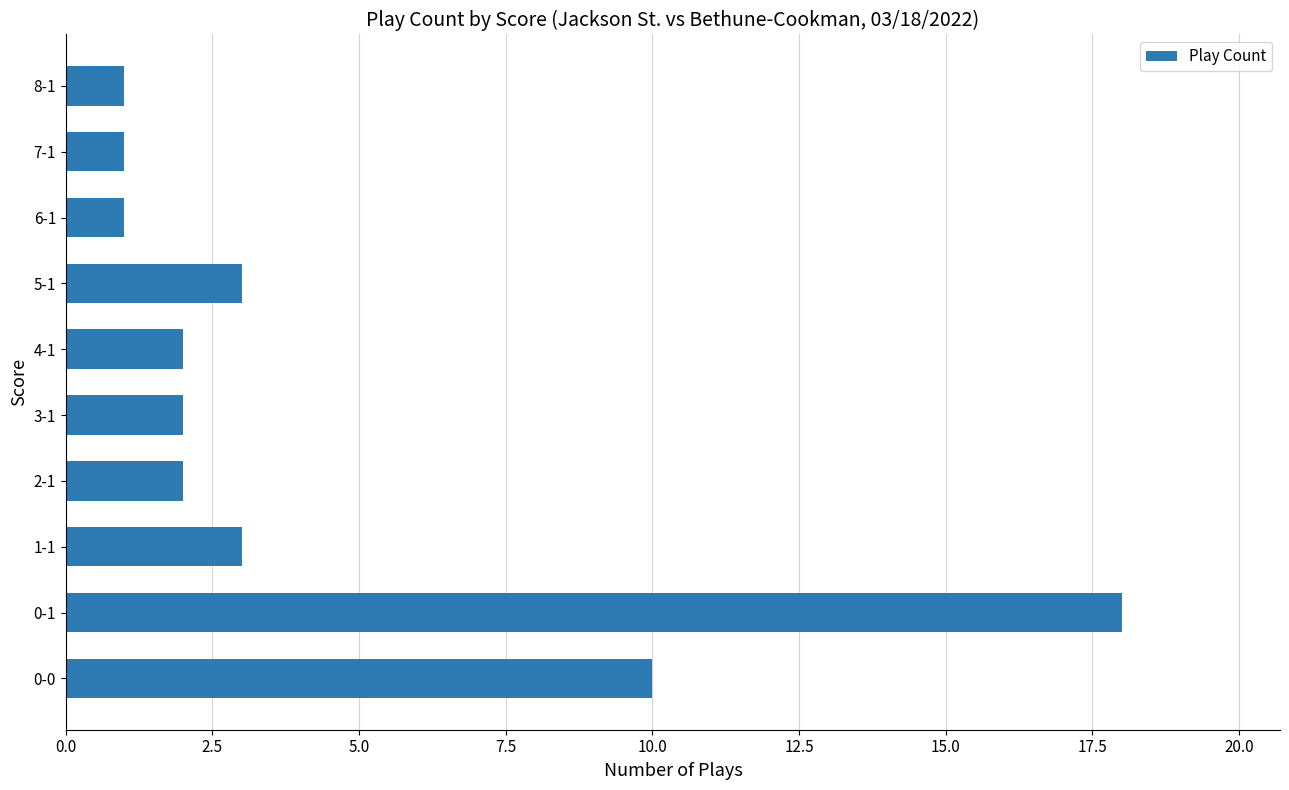

What is the greatest value displayed?

18